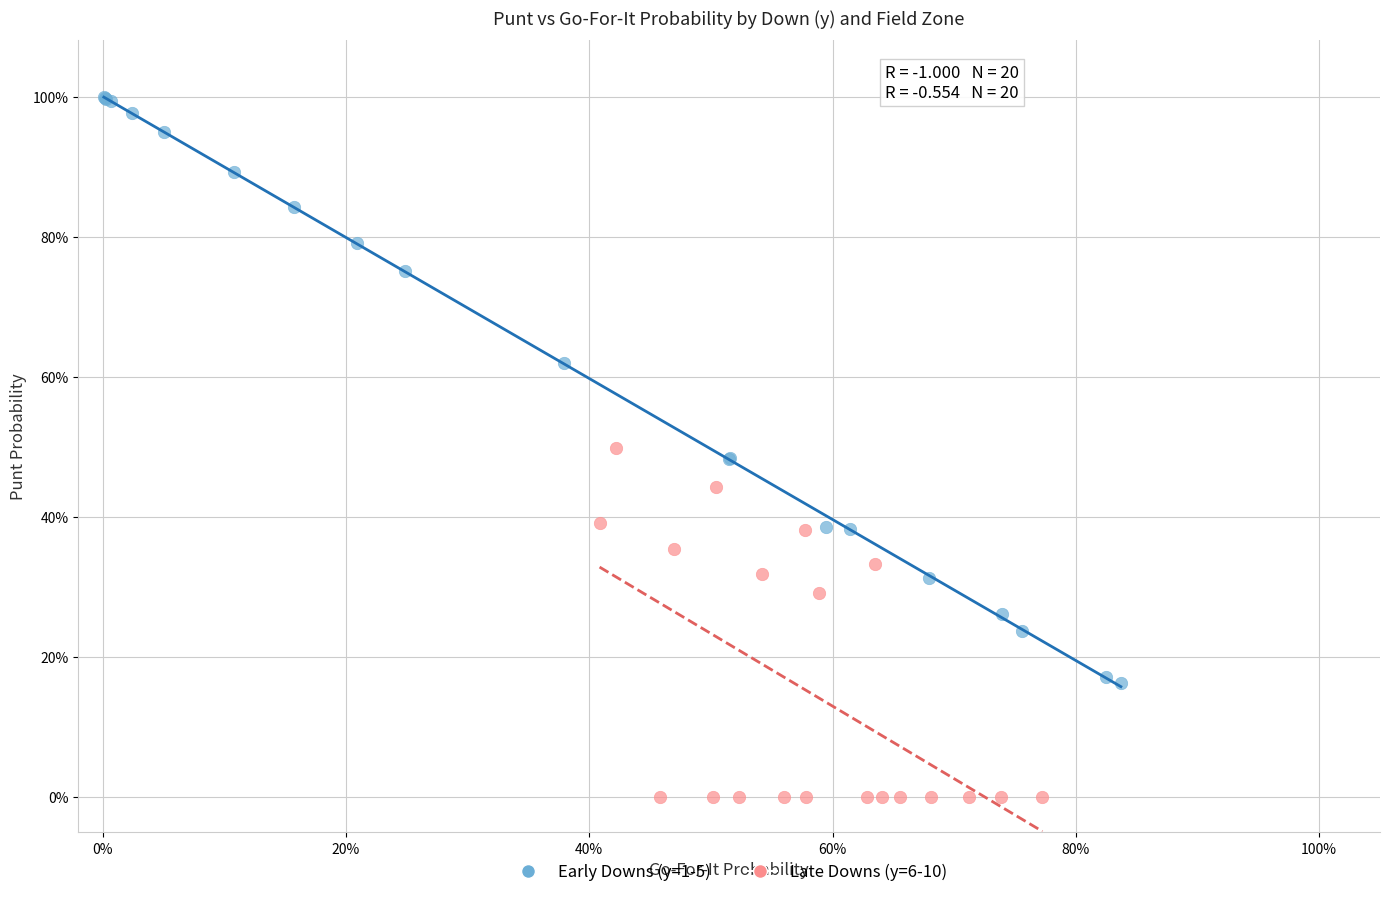

What are all the series names shown in the legend?

Early Downs (y=1-5), Late Downs (y=6-10)